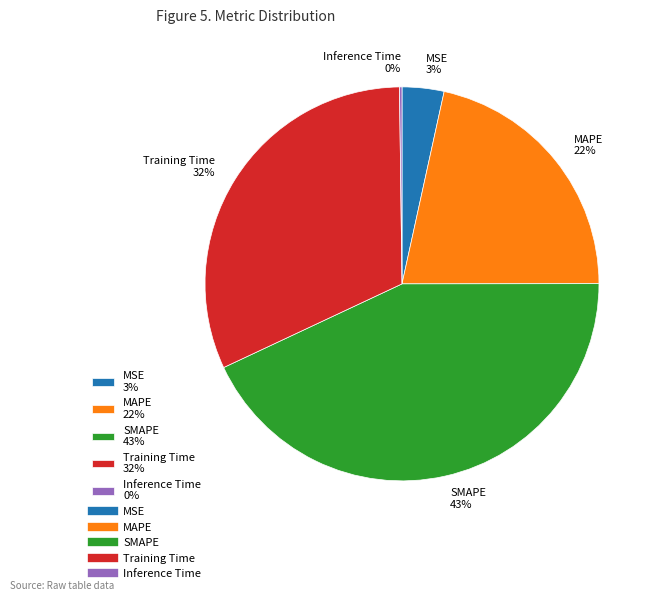

Is Training Time the majority of the pie?

No